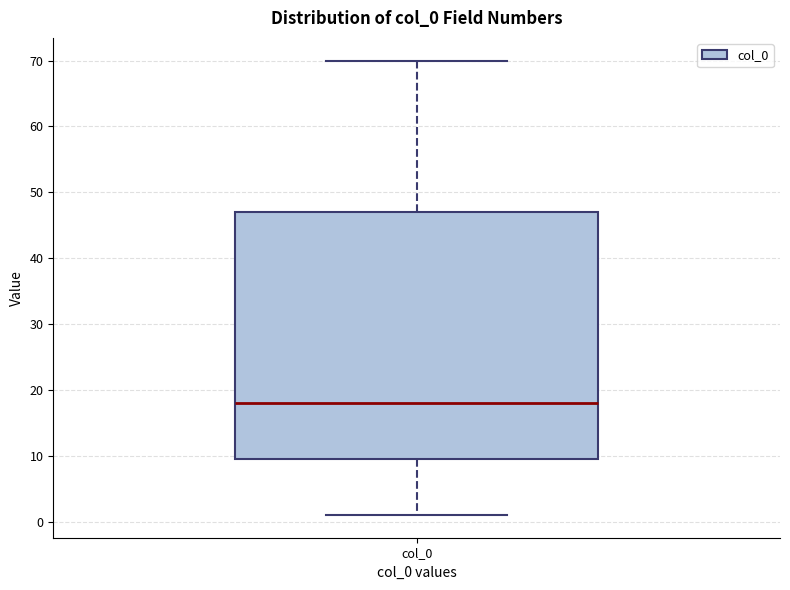

Where is the lower edge of the box for col_0 on the y-axis? The values are not printed on the chart, so give them approximately, as read against the axis.

10